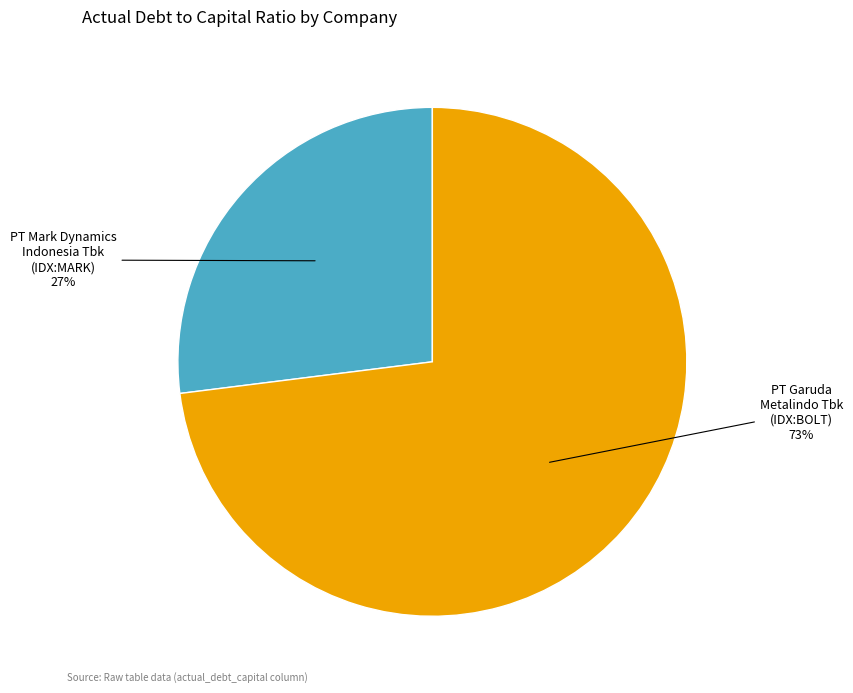

To the nearest percent, what is the average slice percentage?

50%